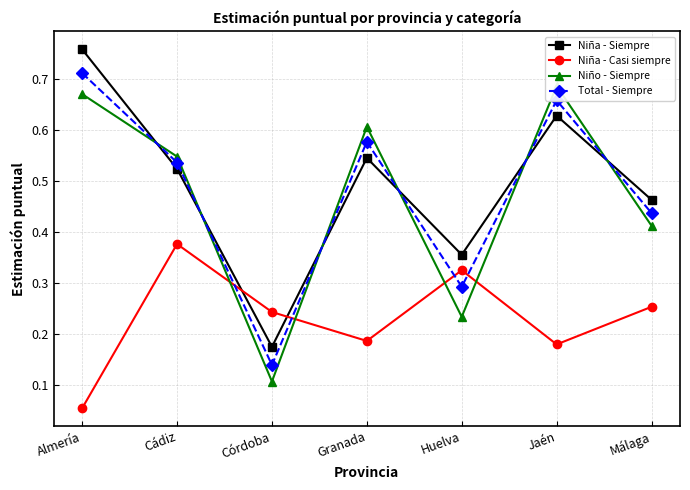

Does the chart display data point markers on the line(s)?

Yes